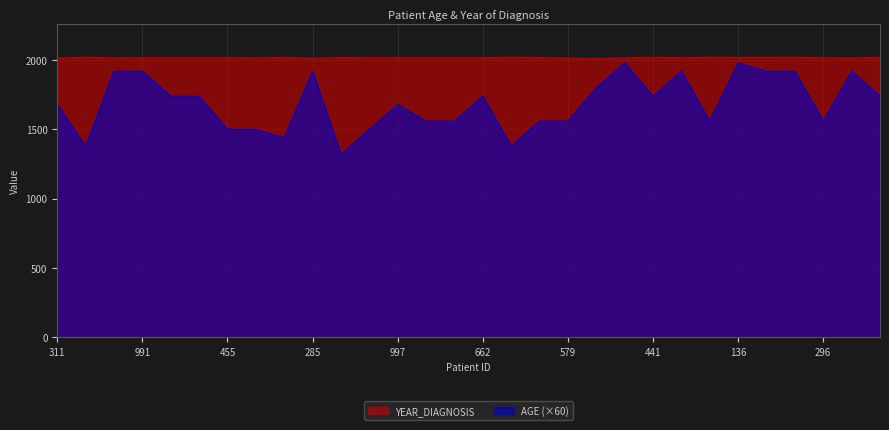

What is the change in value from 655 to 106?

-60